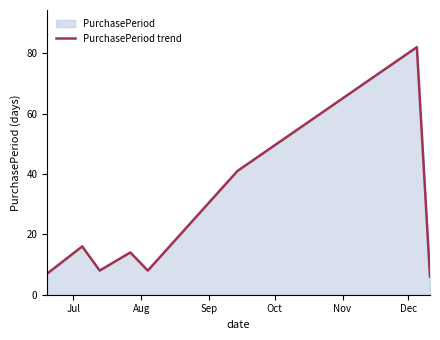

What is the value of the 2nd point from the left?

16